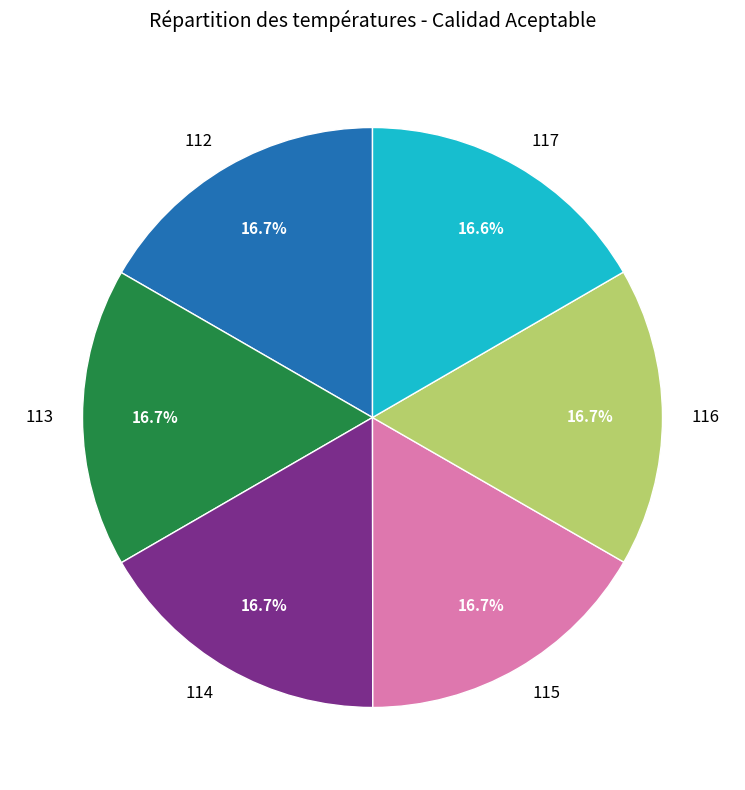

Is it true that 113 is 17% of the pie?

True